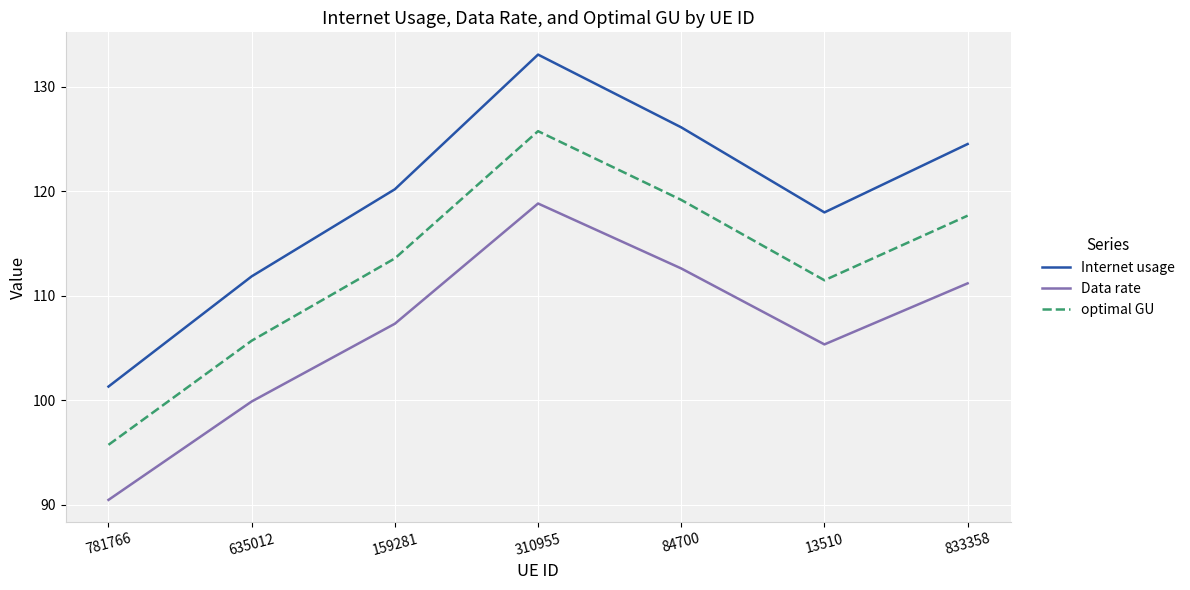

At which category is the sum across all series the highest?

310955